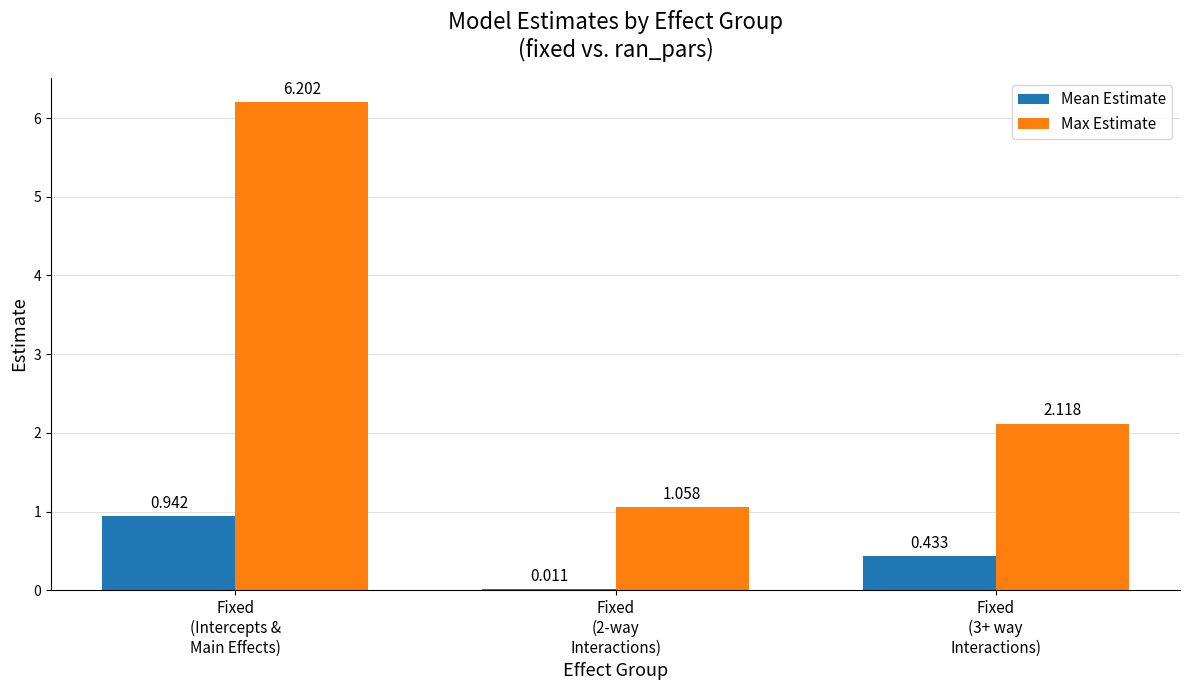

Is the value of Mean Estimate at Fixed
(2-way
Interactions) greater than the value of Max Estimate at Fixed
(2-way
Interactions)?

No